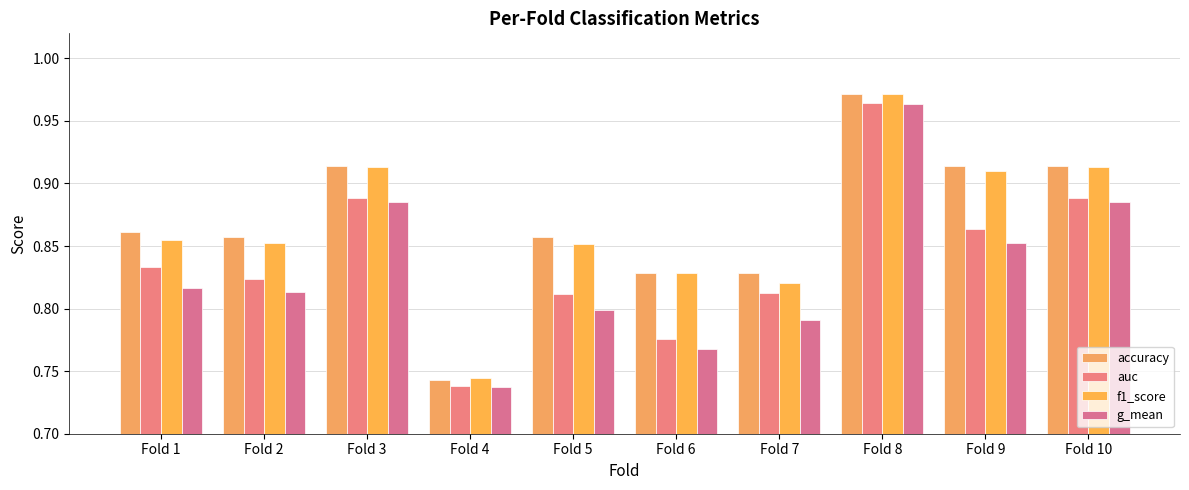

The value of g_mean at Fold 10 is 0.9. True or false?

True